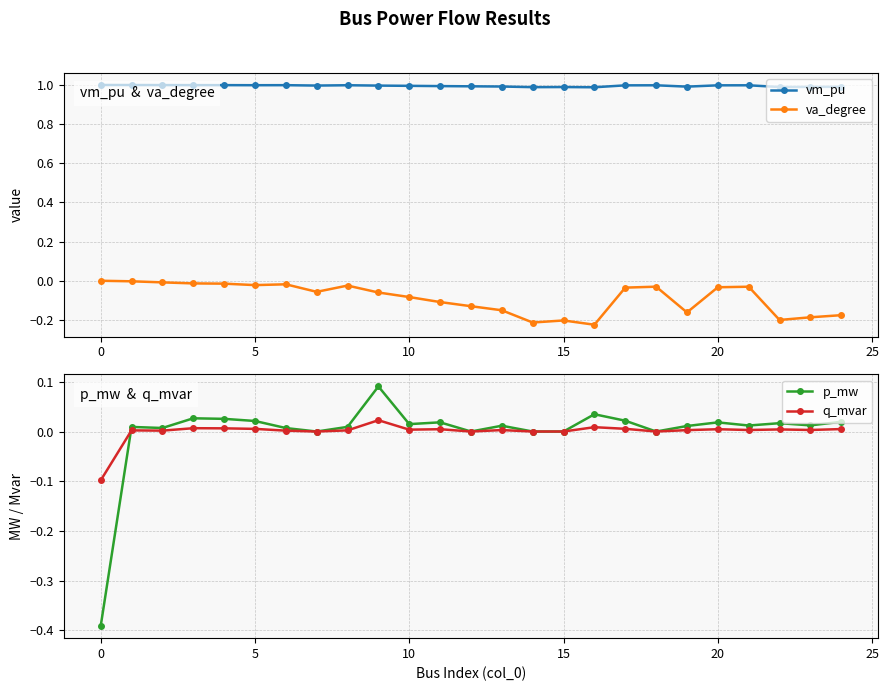

After their last crossing, which series has the higher values: p_mw or va_degree?

p_mw